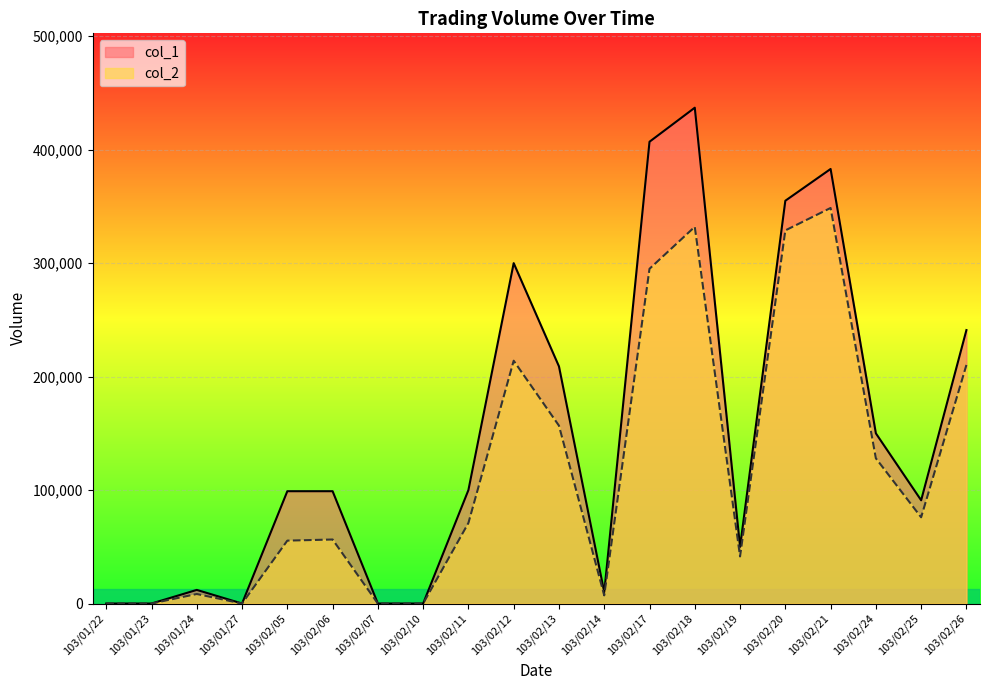

List the labels in order of col_2 value, largest first.

103/02/21, 103/02/18, 103/02/20, 103/02/17, 103/02/12, 103/02/26, 103/02/13, 103/02/24, 103/02/25, 103/02/11, 103/02/06, 103/02/05, 103/02/19, 103/01/24, 103/02/14, 103/01/22, 103/01/23, 103/01/27, 103/02/07, 103/02/10